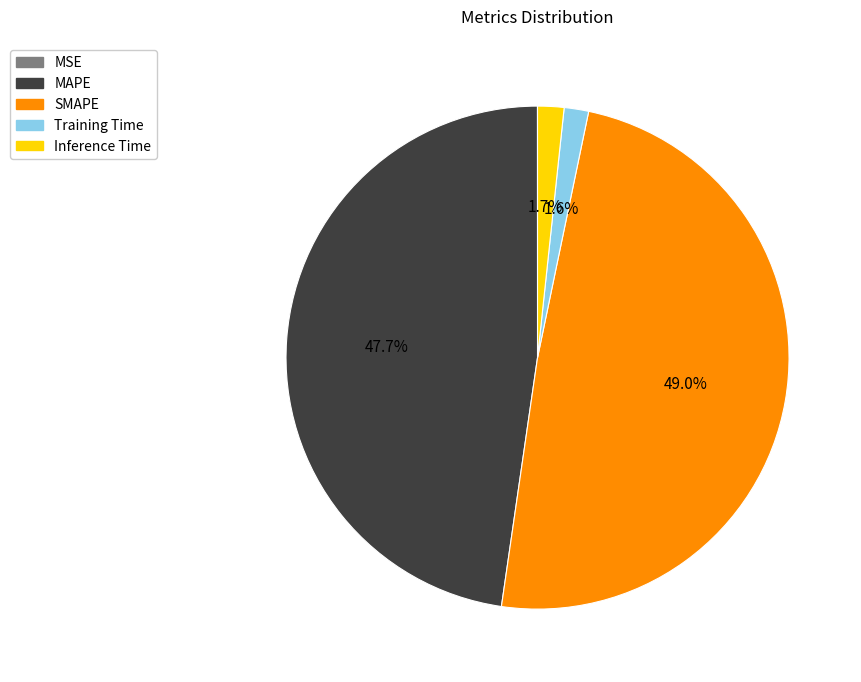

Does SMAPE represent more than half of the total?

No